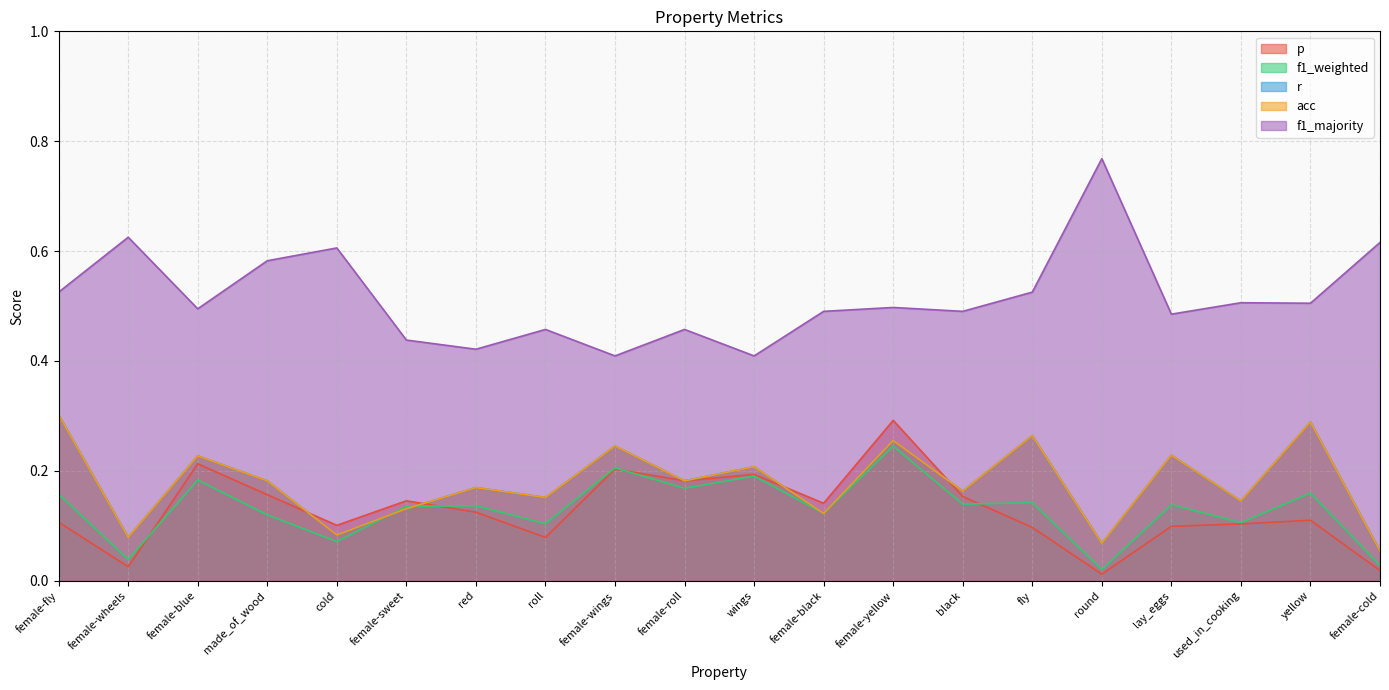

How many times do f1_weighted and acc cross each other?

2